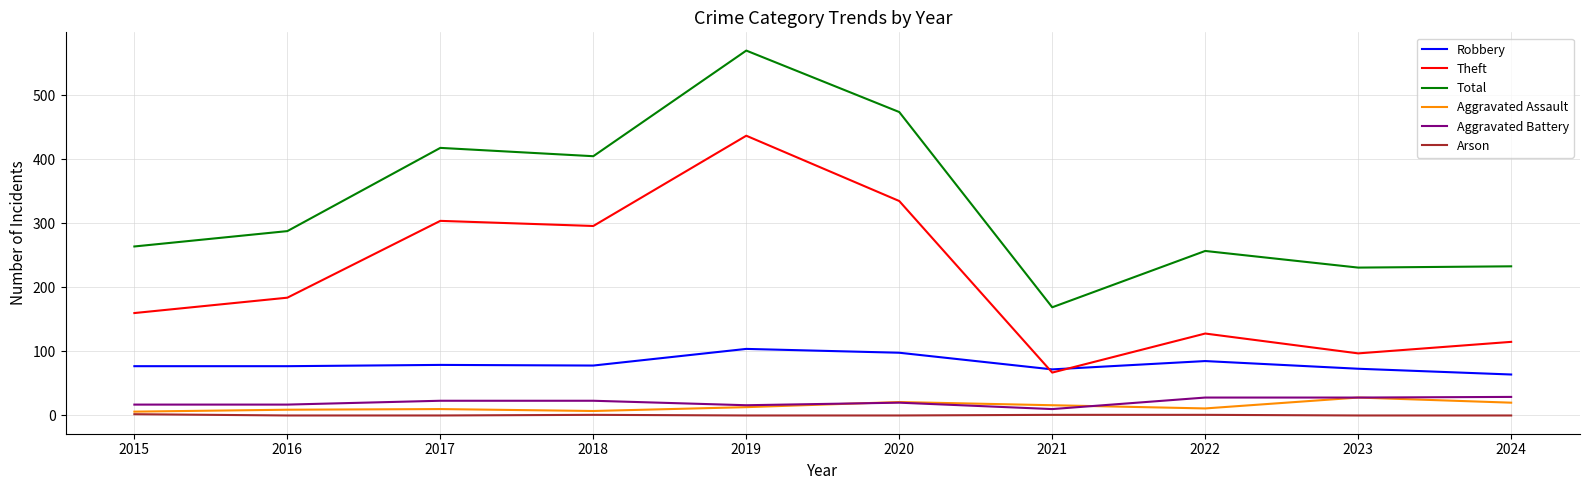

What are all the series names shown in the legend?

Robbery, Theft, Total, Aggravated Assault, Aggravated Battery, Arson